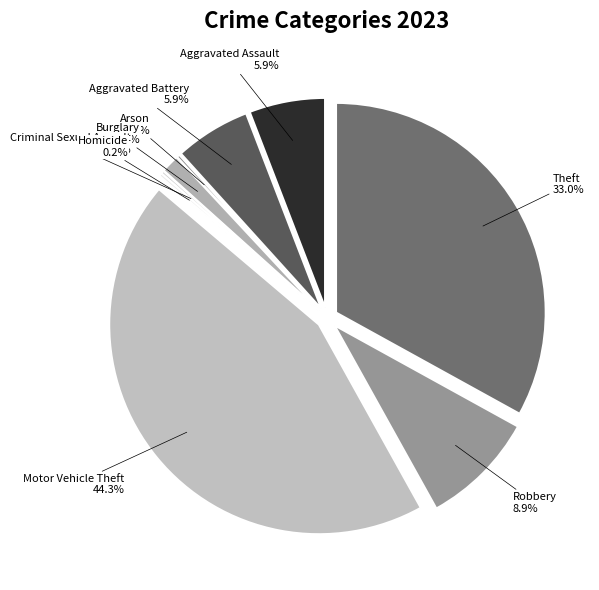

Combined, what portion of the pie is Homicide and Criminal Sexual Assault?

0.5%